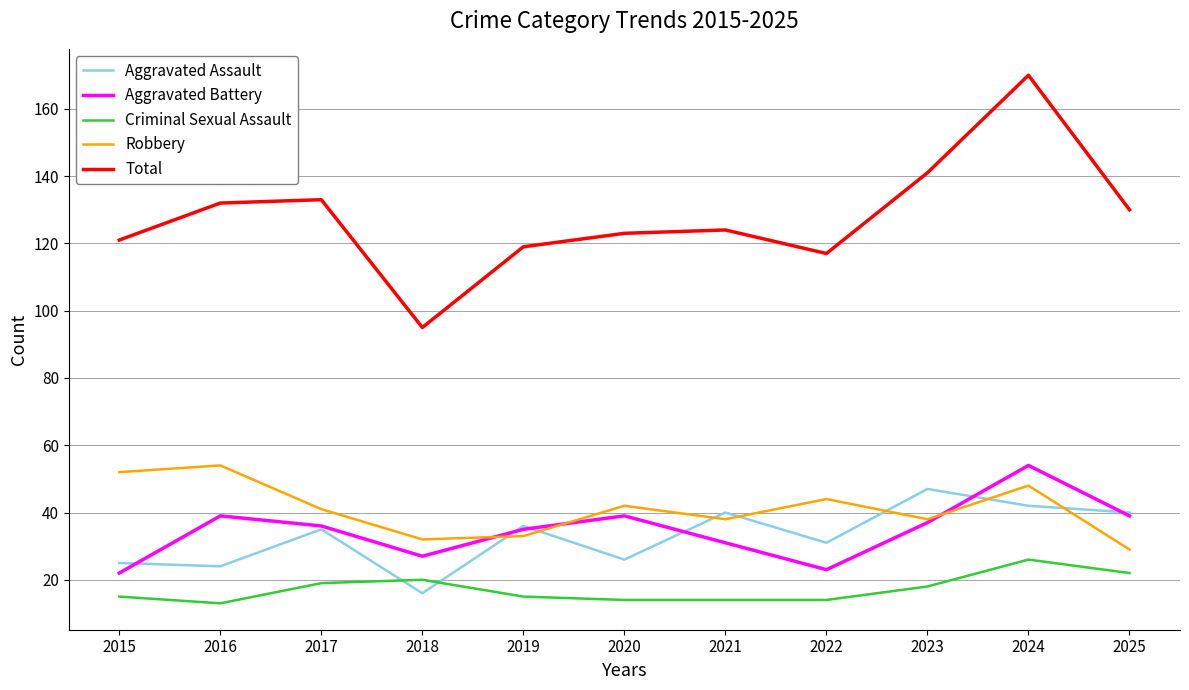

Is the value of Total at 2016 greater than the value of Aggravated Assault at 2020?

Yes